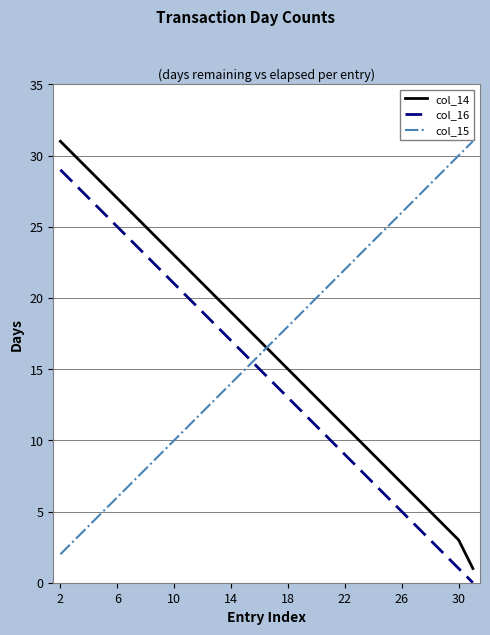

Which series ends up on top after the final intersection of col_15 and col_14?

col_15